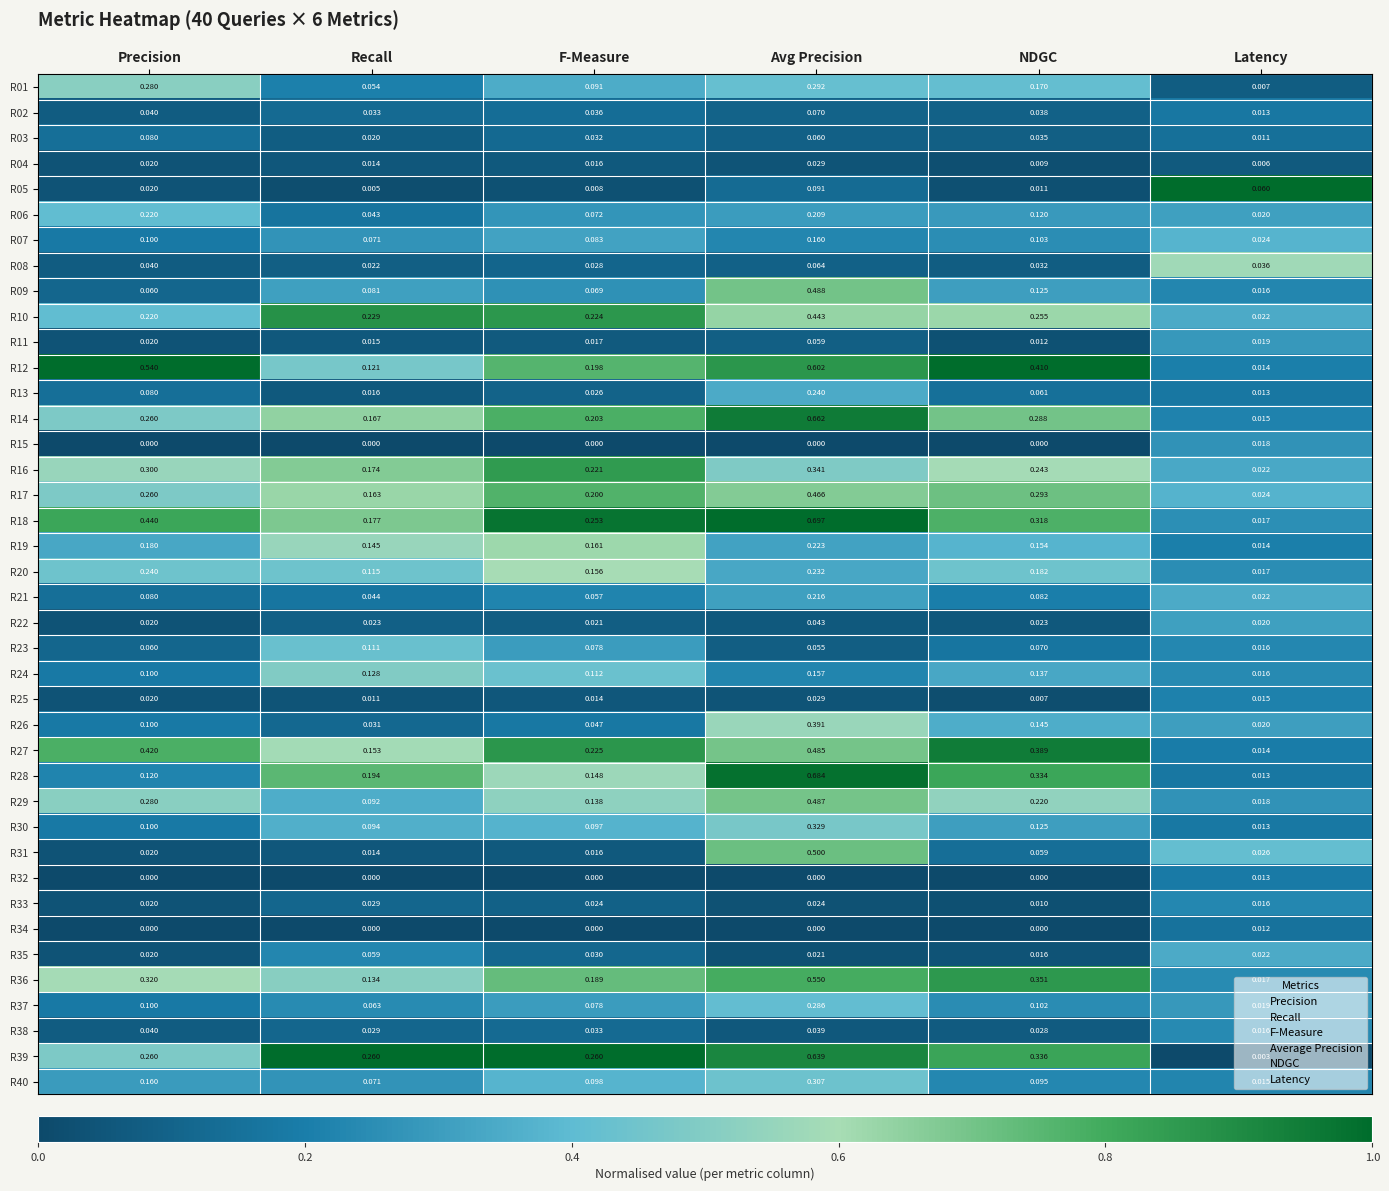

Where is R20 nearest to the value 0?

Latency